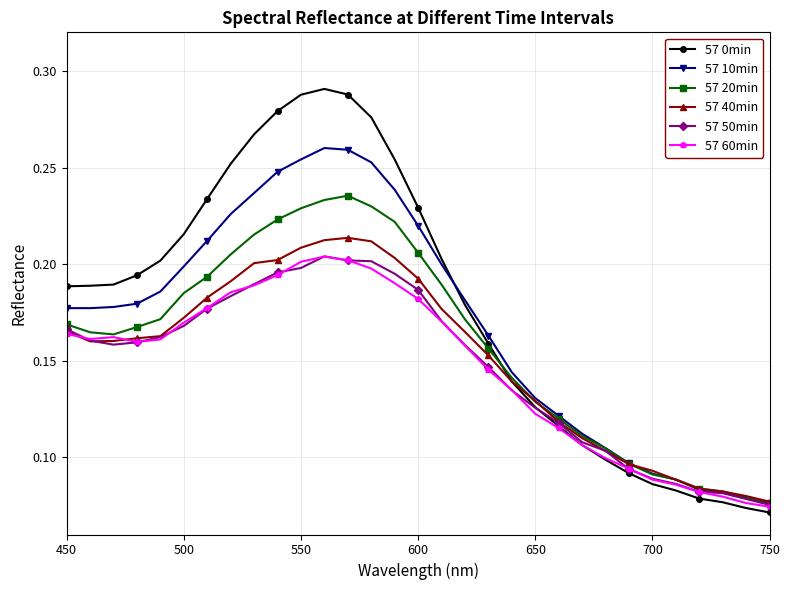

Which series has the widest spread of values?

57 0min